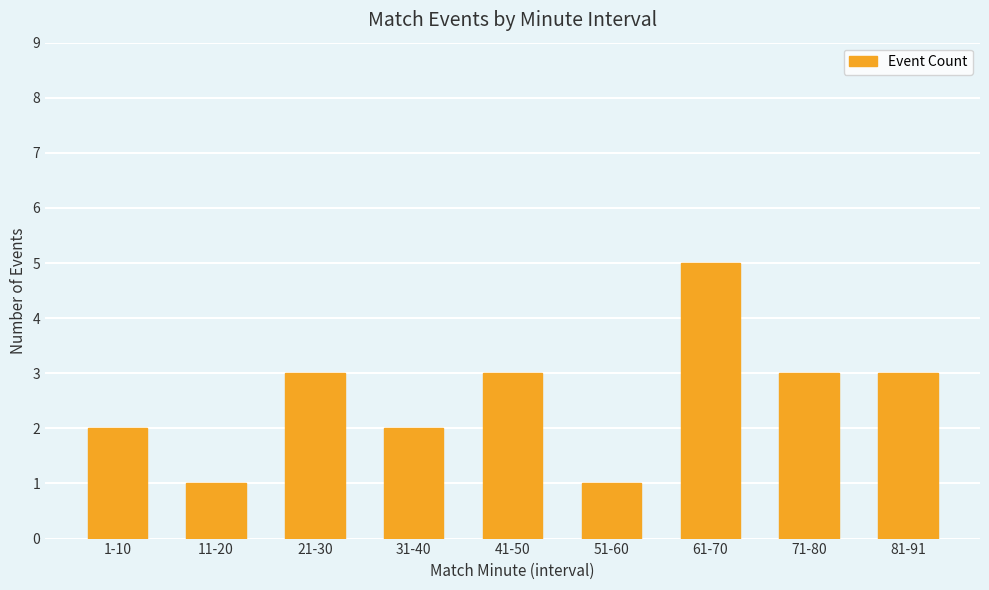

What is the approximate value at 61-70?

5